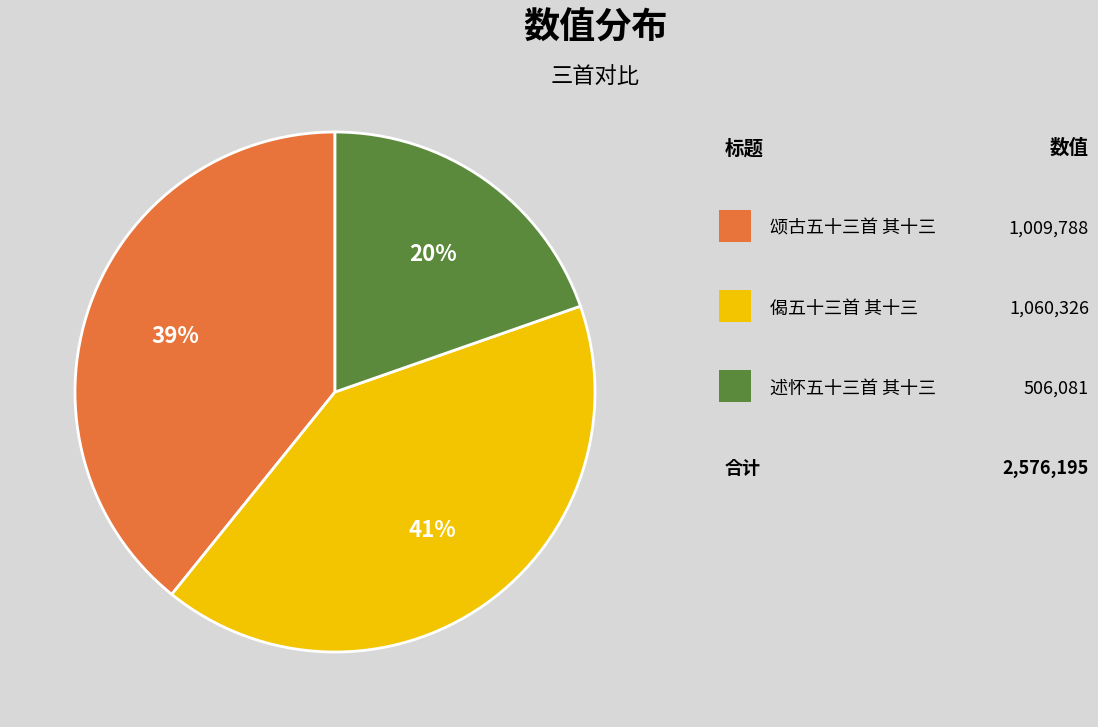

To the nearest percent, what is the average slice percentage?

33%